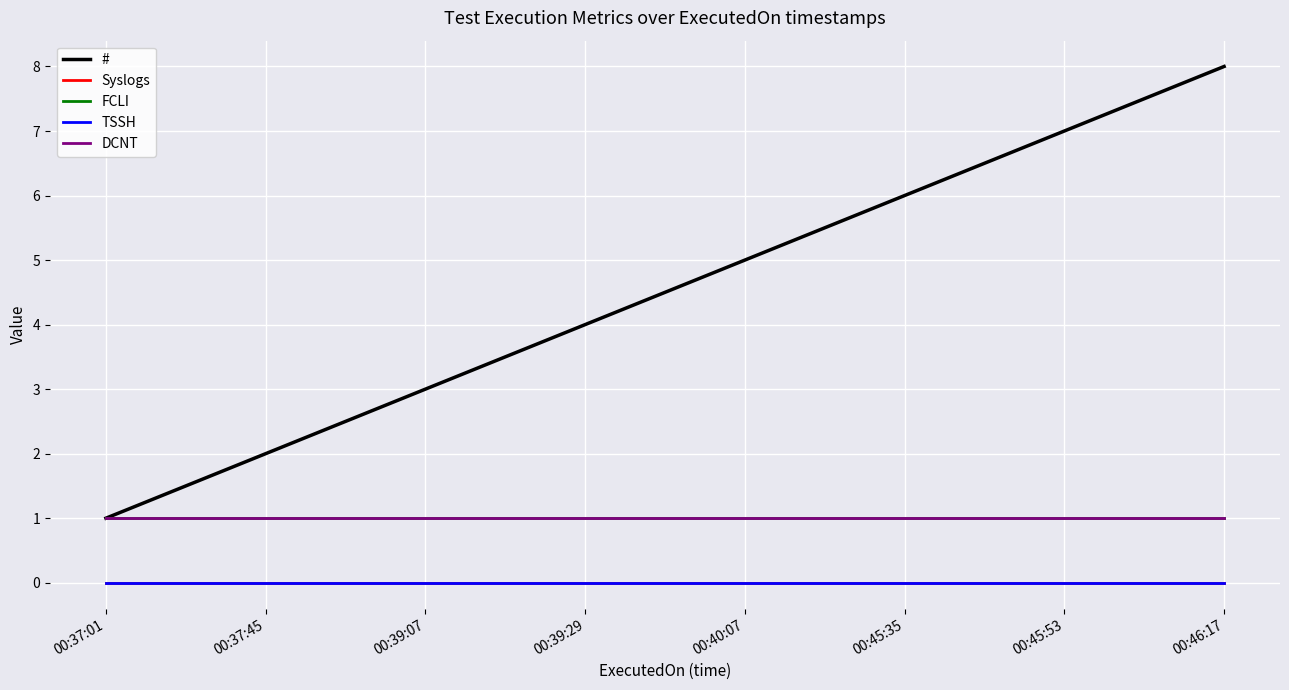

At which label is FCLI closest to 1?

00:37:01